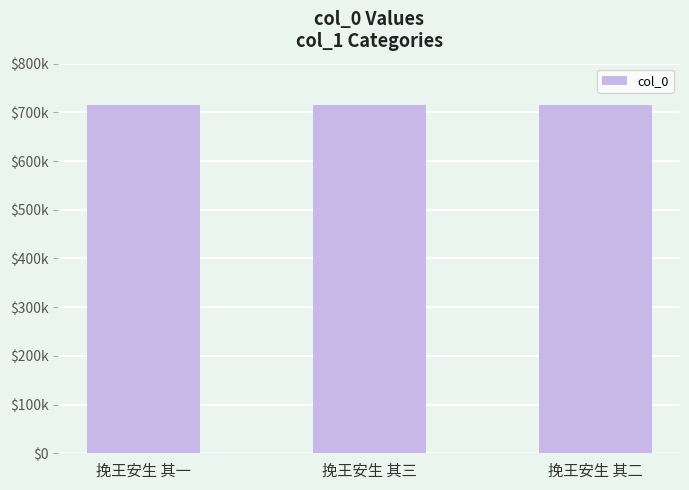

What is the ratio of the value at 挽王安生 其二 to the value at 挽王安生 其一?

1.0